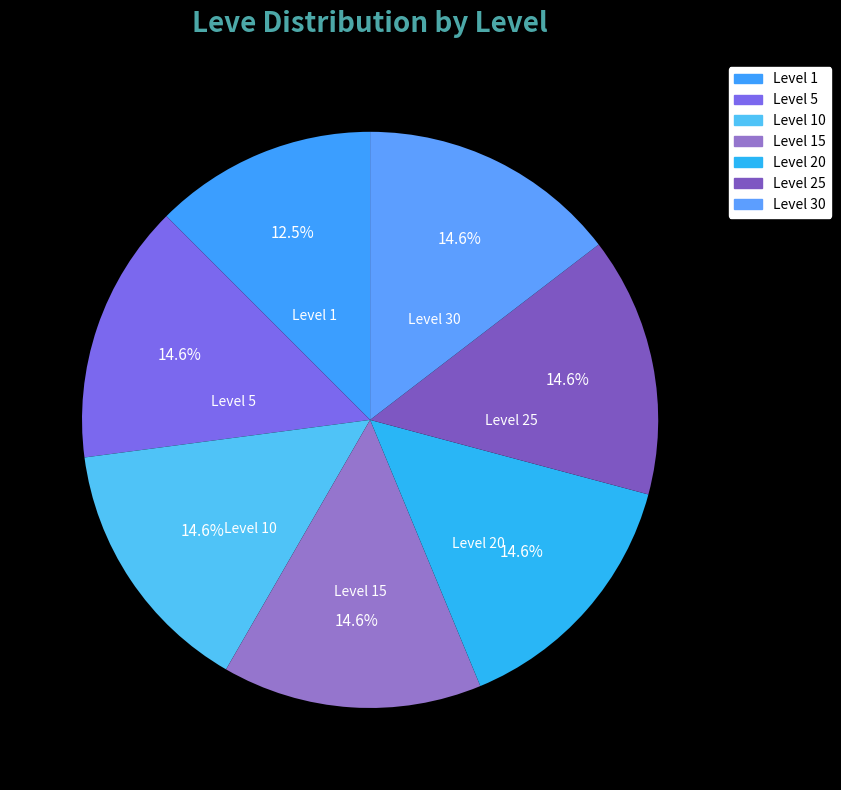

How many segments does this pie chart have?

7